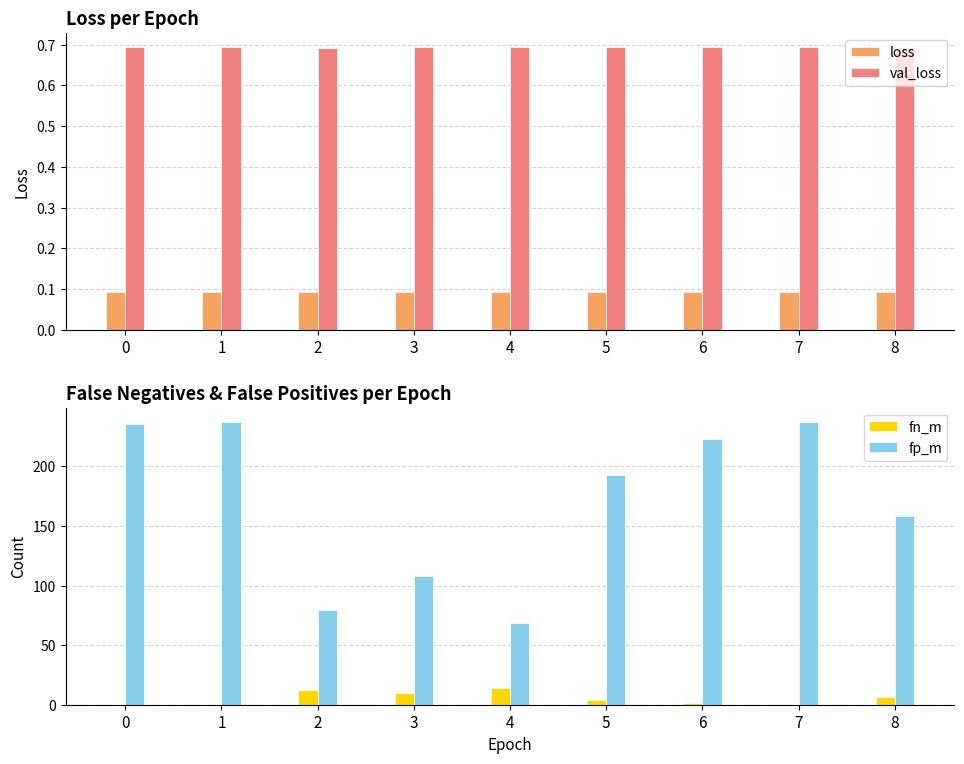

The fp_m series shows 93.1 at 4. True or false?

False